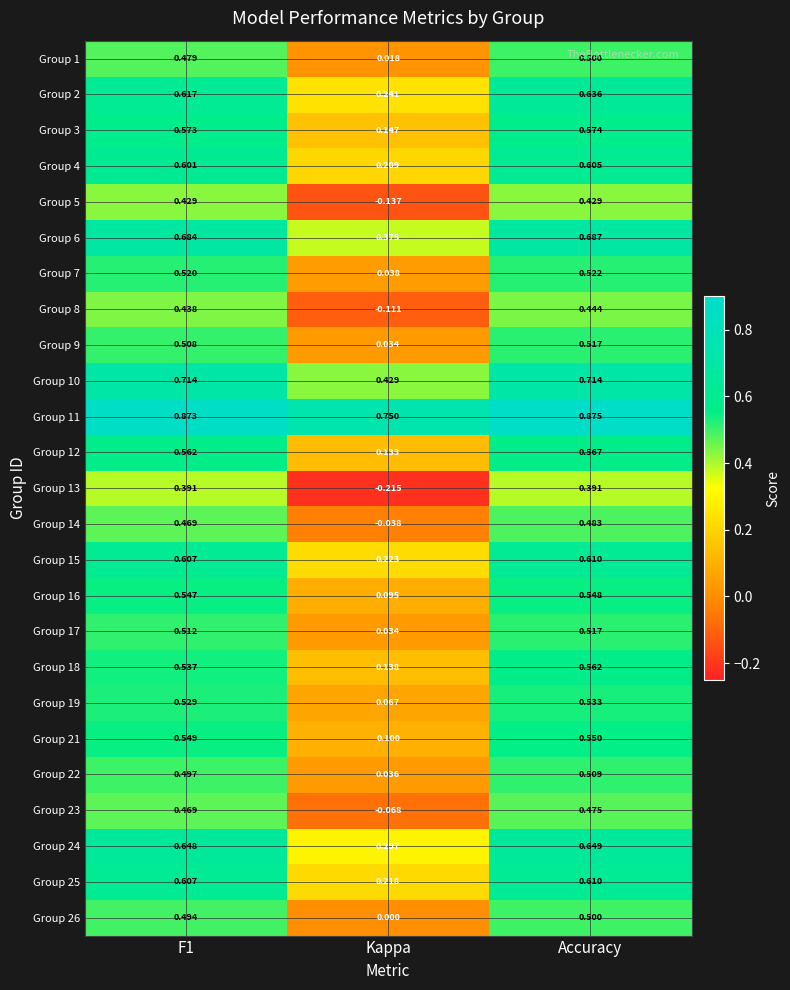

Which category has the highest value in the Group 4 series?

Accuracy